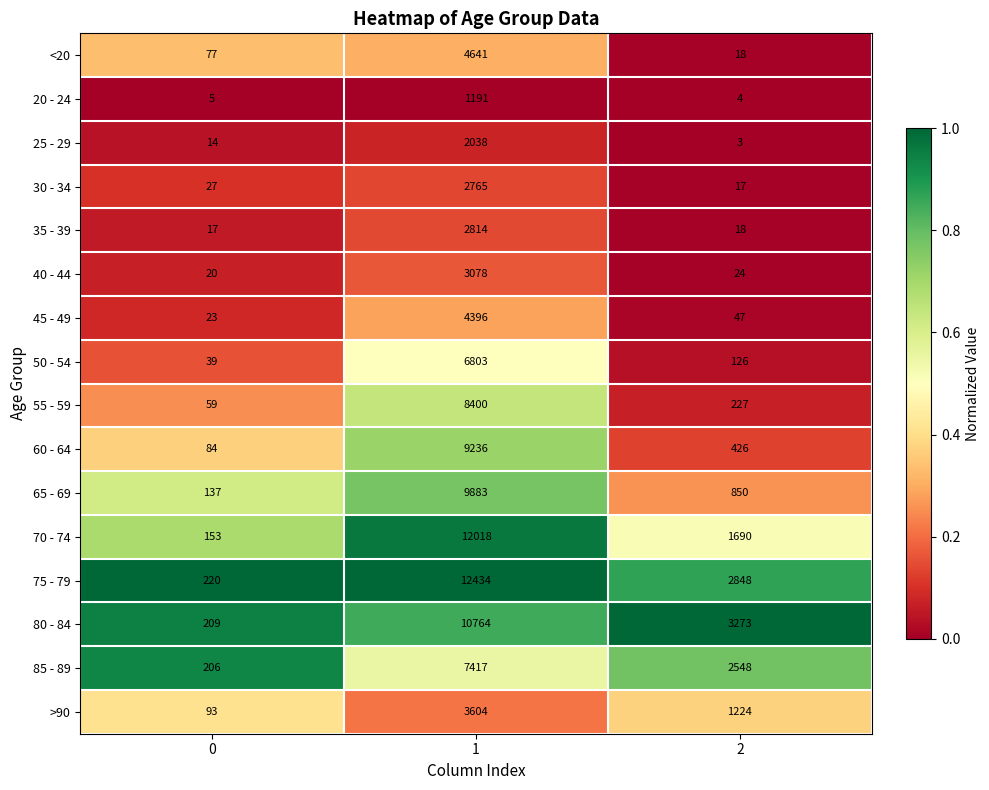

Which series has the widest spread of values?

75 - 79